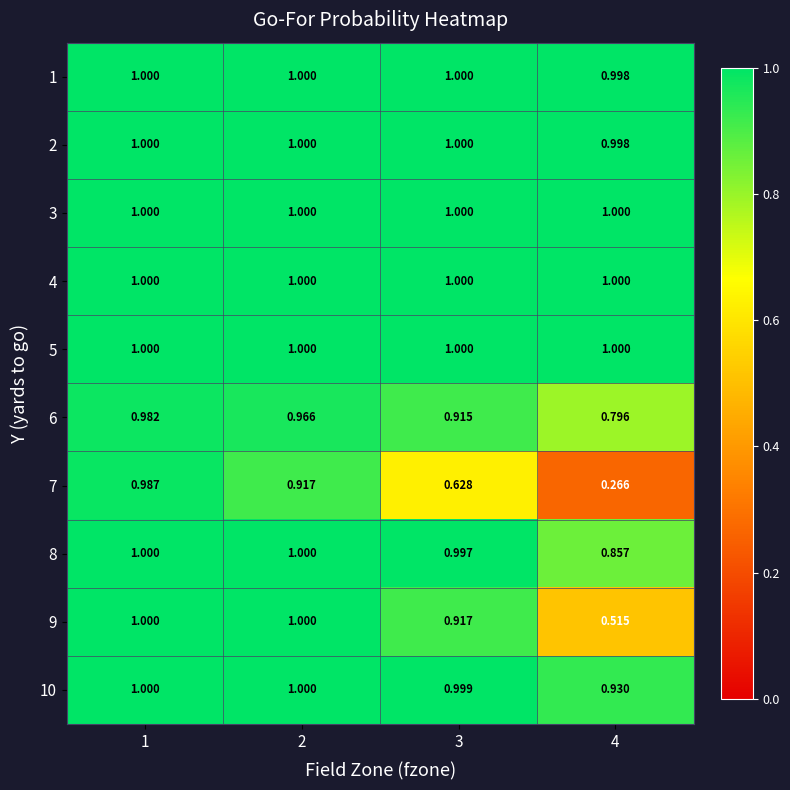

Is the value of 7 at 4 greater than the value of 3 at 1?

No